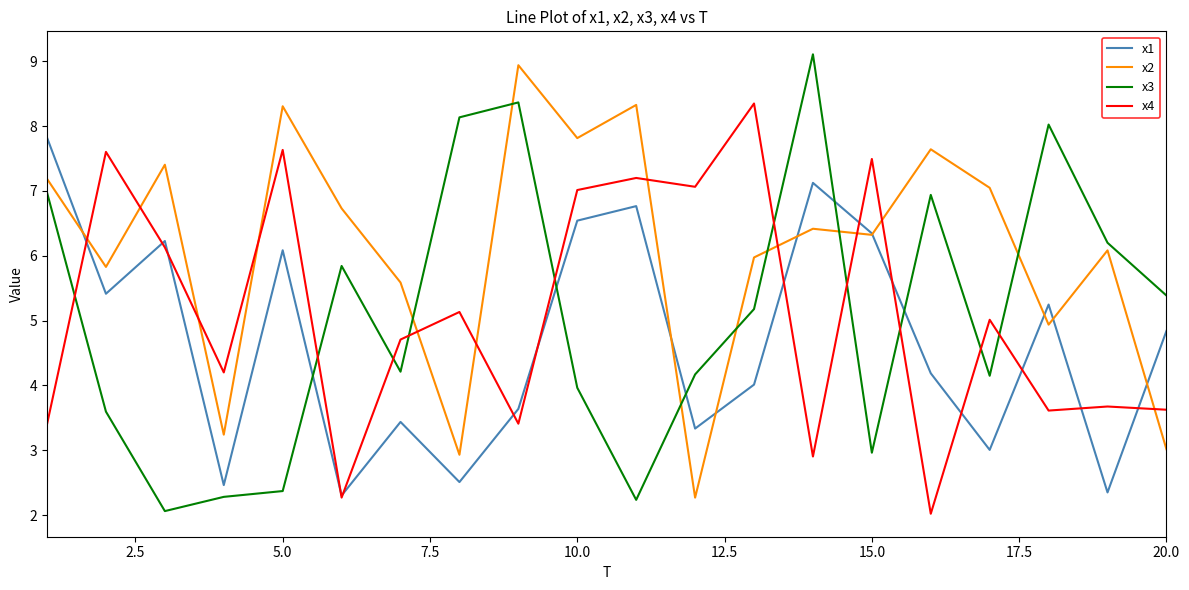

Which series has the largest total across all categories?

x2